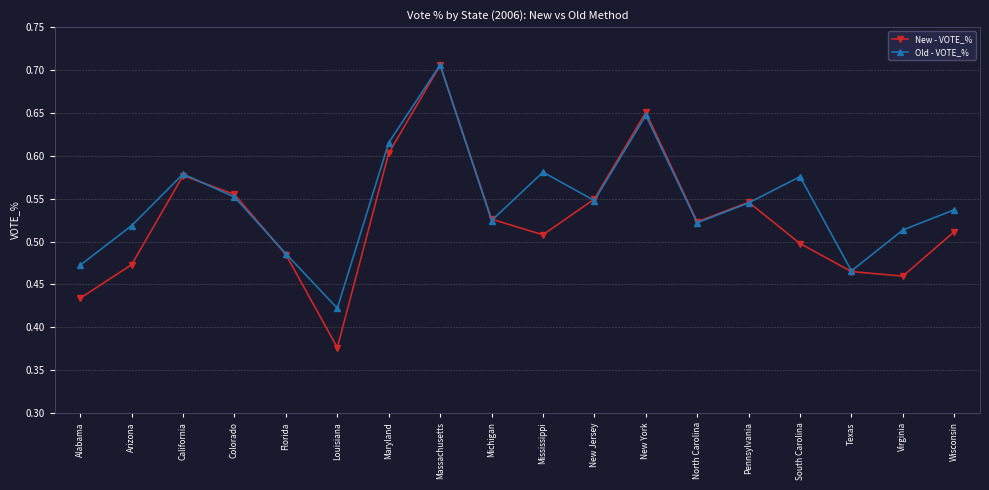

Count the number of data series in this chart.

2